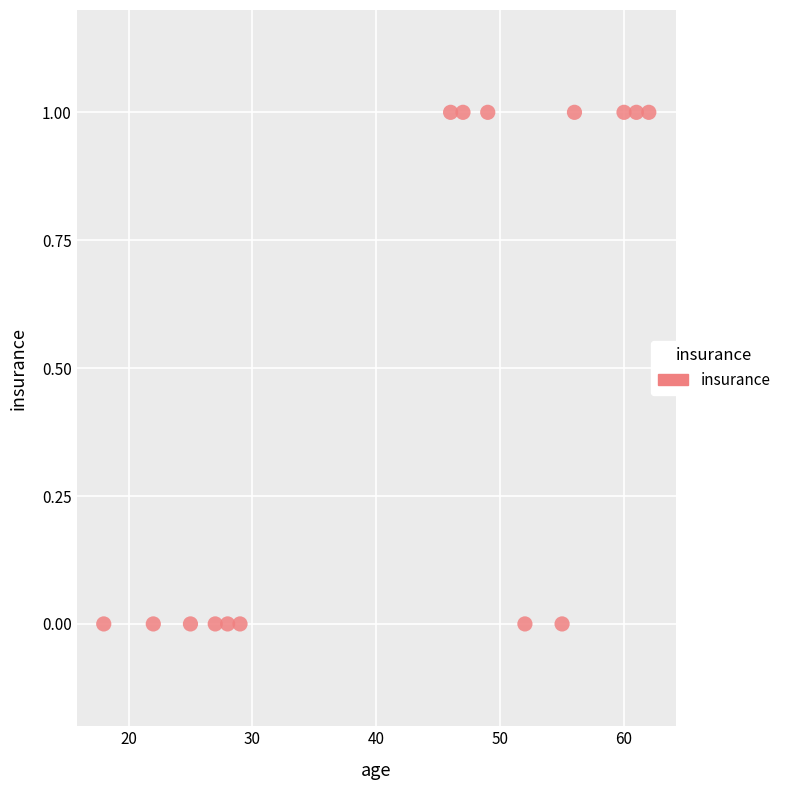

What is the range of X values (max minus min)?

44